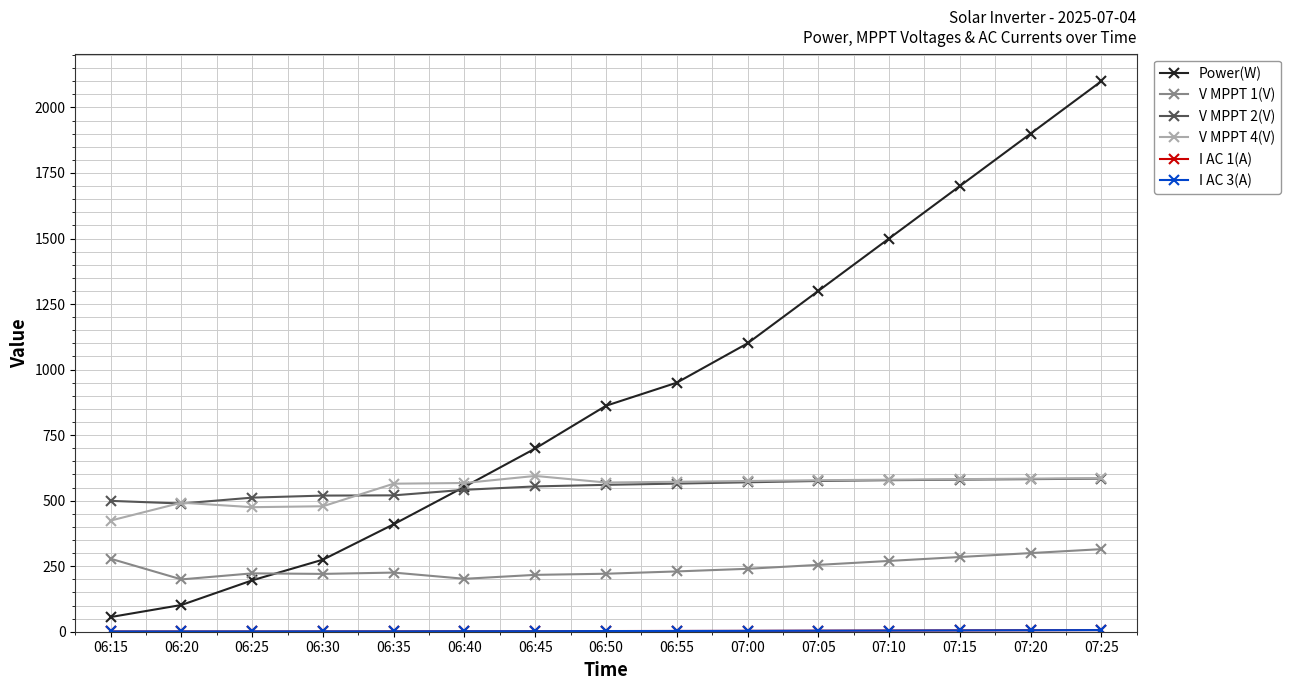

What is the minimum value for Power(W)?

56.0